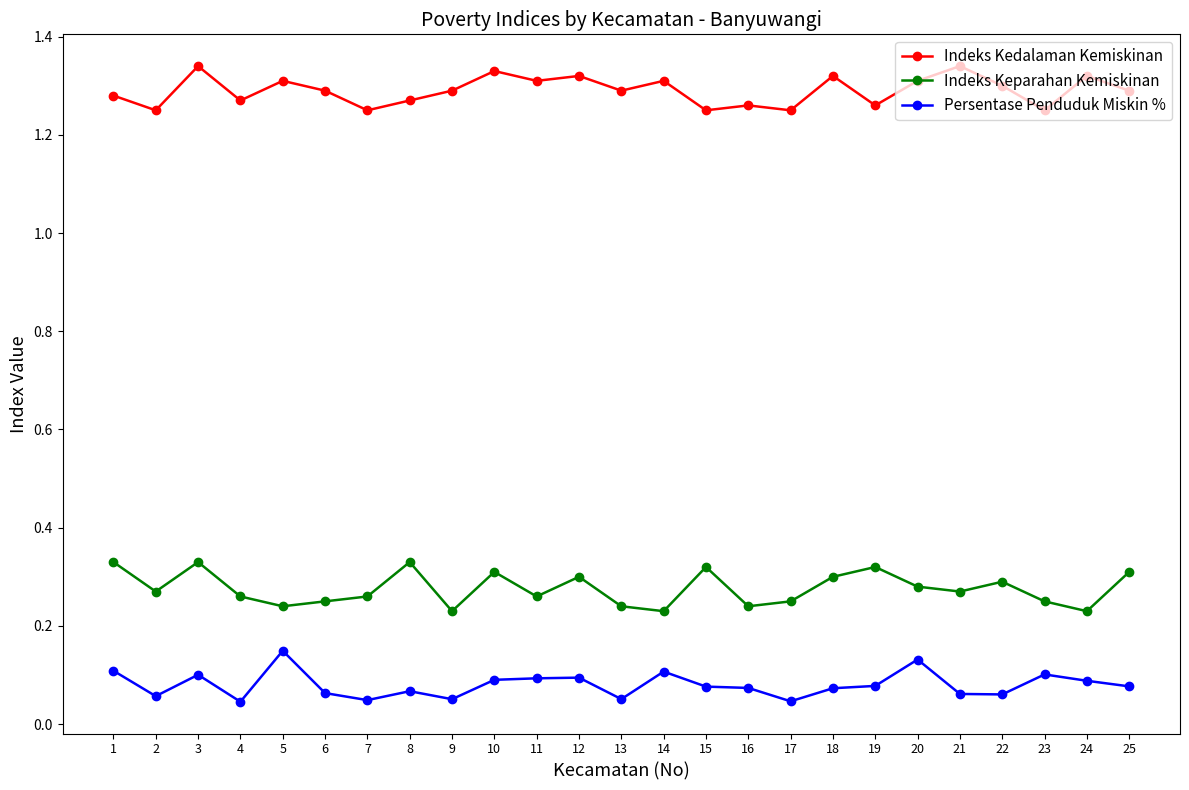

What is the difference between the highest and lowest values at 23?

1.1